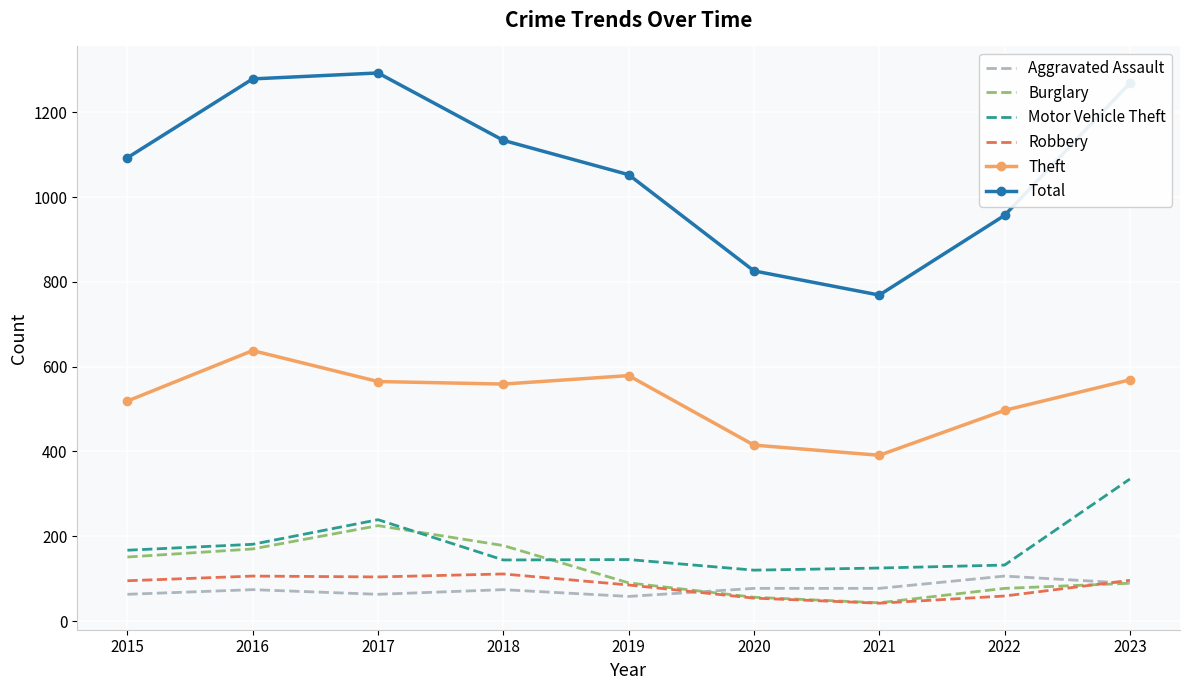

The Aggravated Assault series shows 30 at 2018. True or false?

False